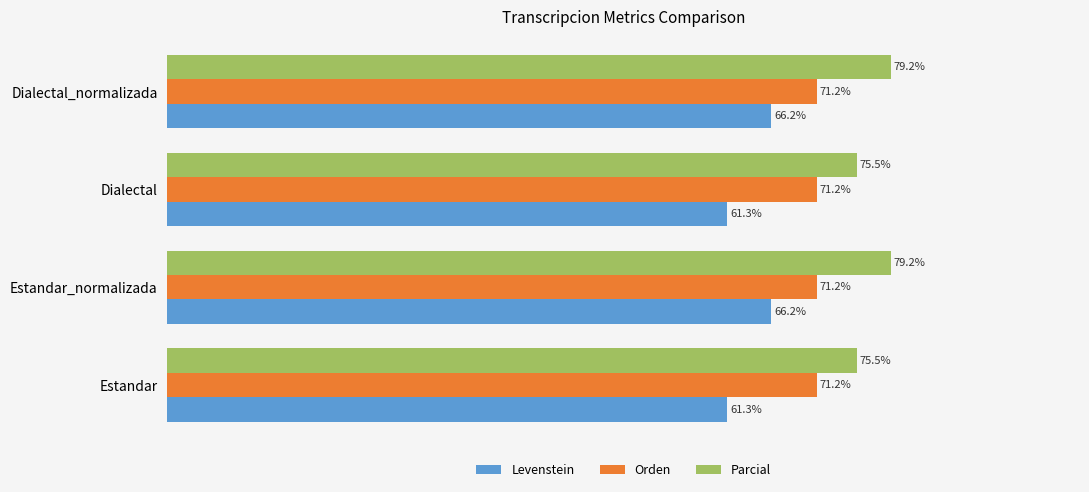

Rank the series at Estandar from lowest to highest value.

Levenstein, Orden, Parcial